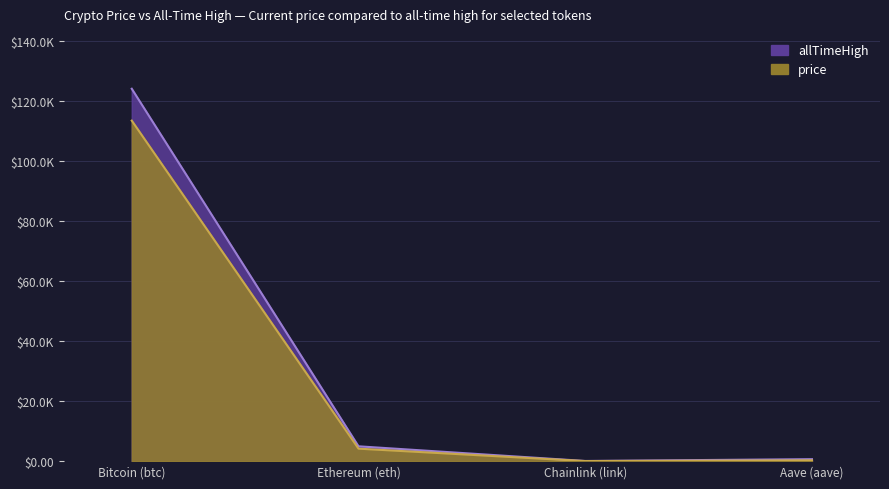

Which category has the lowest value in the price series?

Chainlink (link)